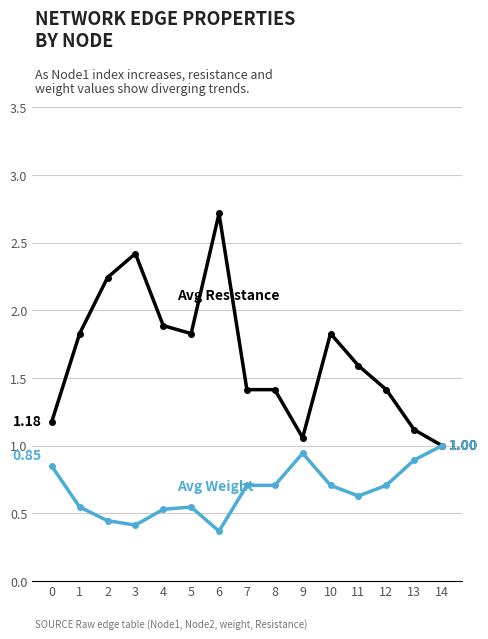

What is the spread (max minus min) of values at 12?

0.7